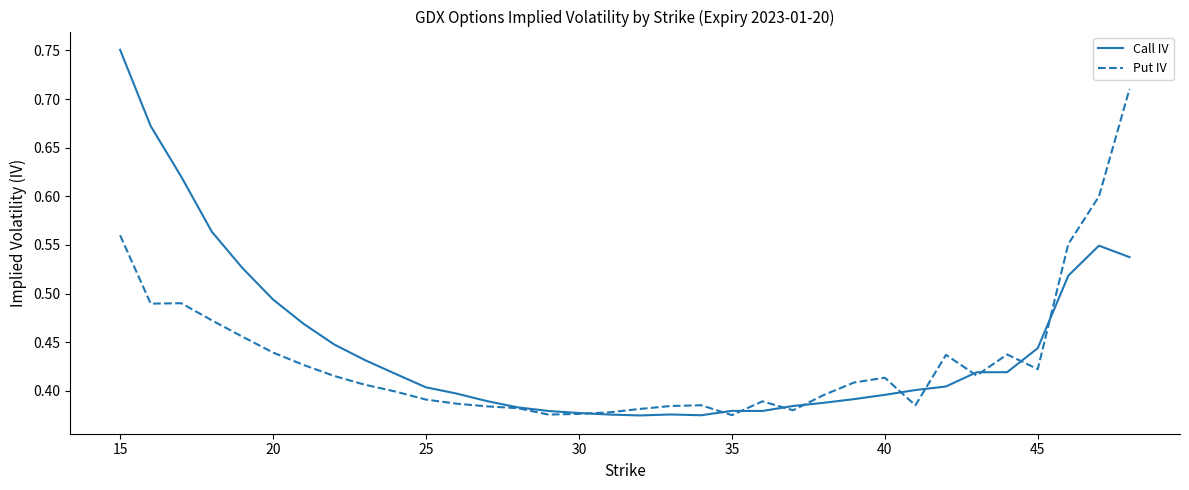

Rank the series by their maximum value, from lowest to highest.

Put IV, Call IV